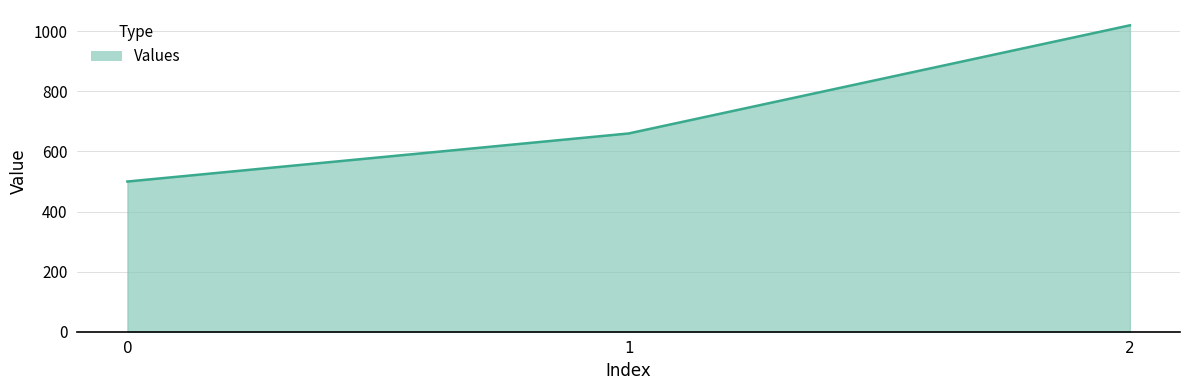

What is the sum of the values at 1 and 0?

1160